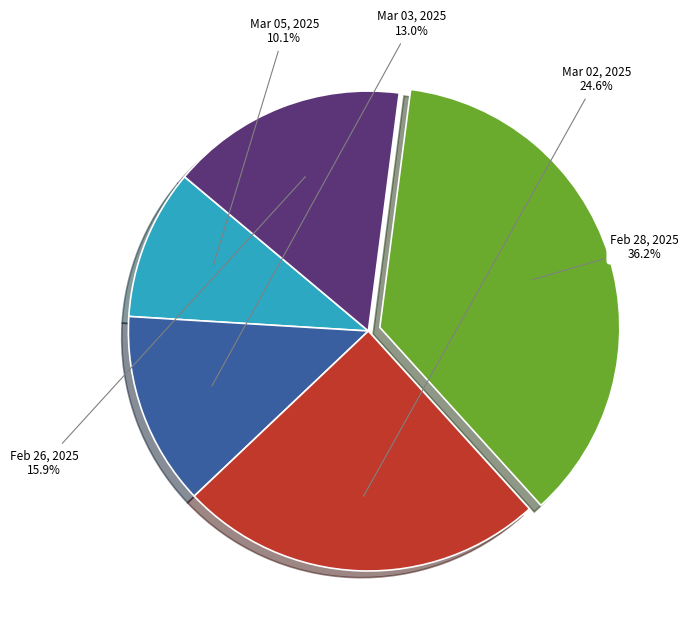

Rank the categories by value from lowest to highest.

Mar 05, 2025, Mar 03, 2025, Feb 26, 2025, Mar 02, 2025, Feb 28, 2025